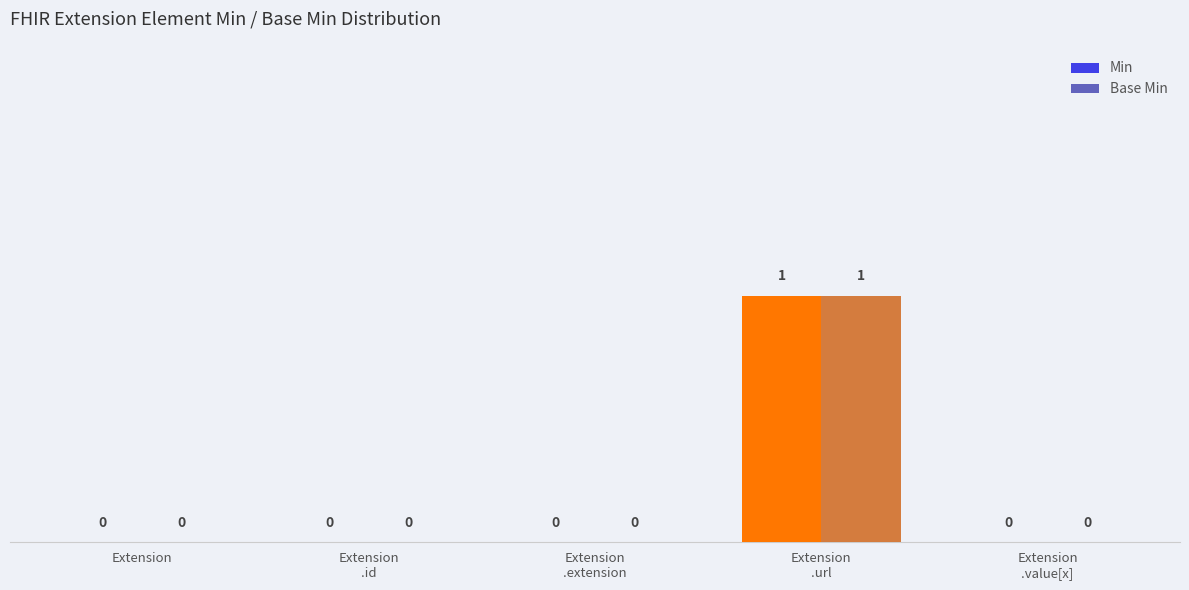

What is the label of the 2nd bar from the right?

Extension.url